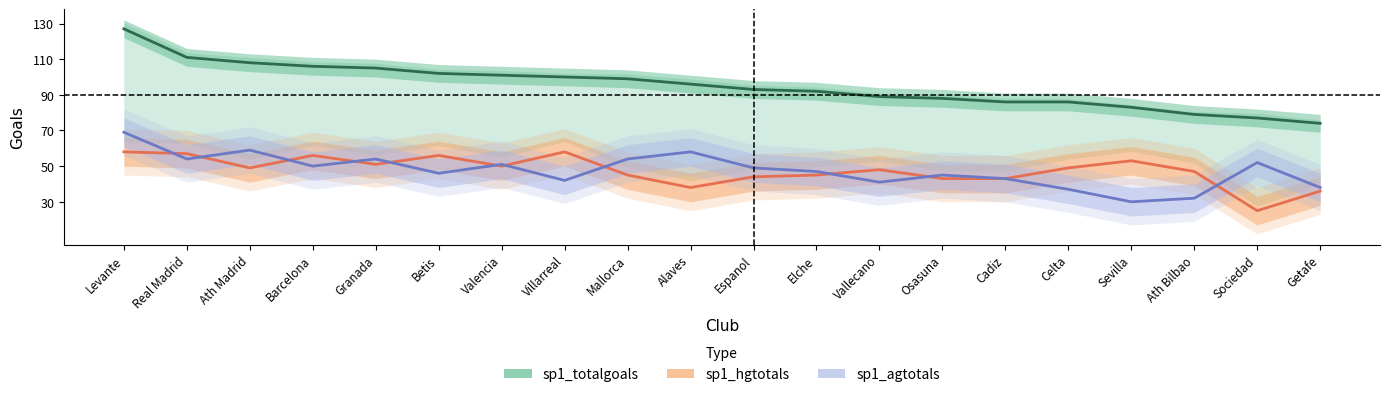

What is the difference between the sp1_totalgoals values at Sociedad and Ath Madrid?

31